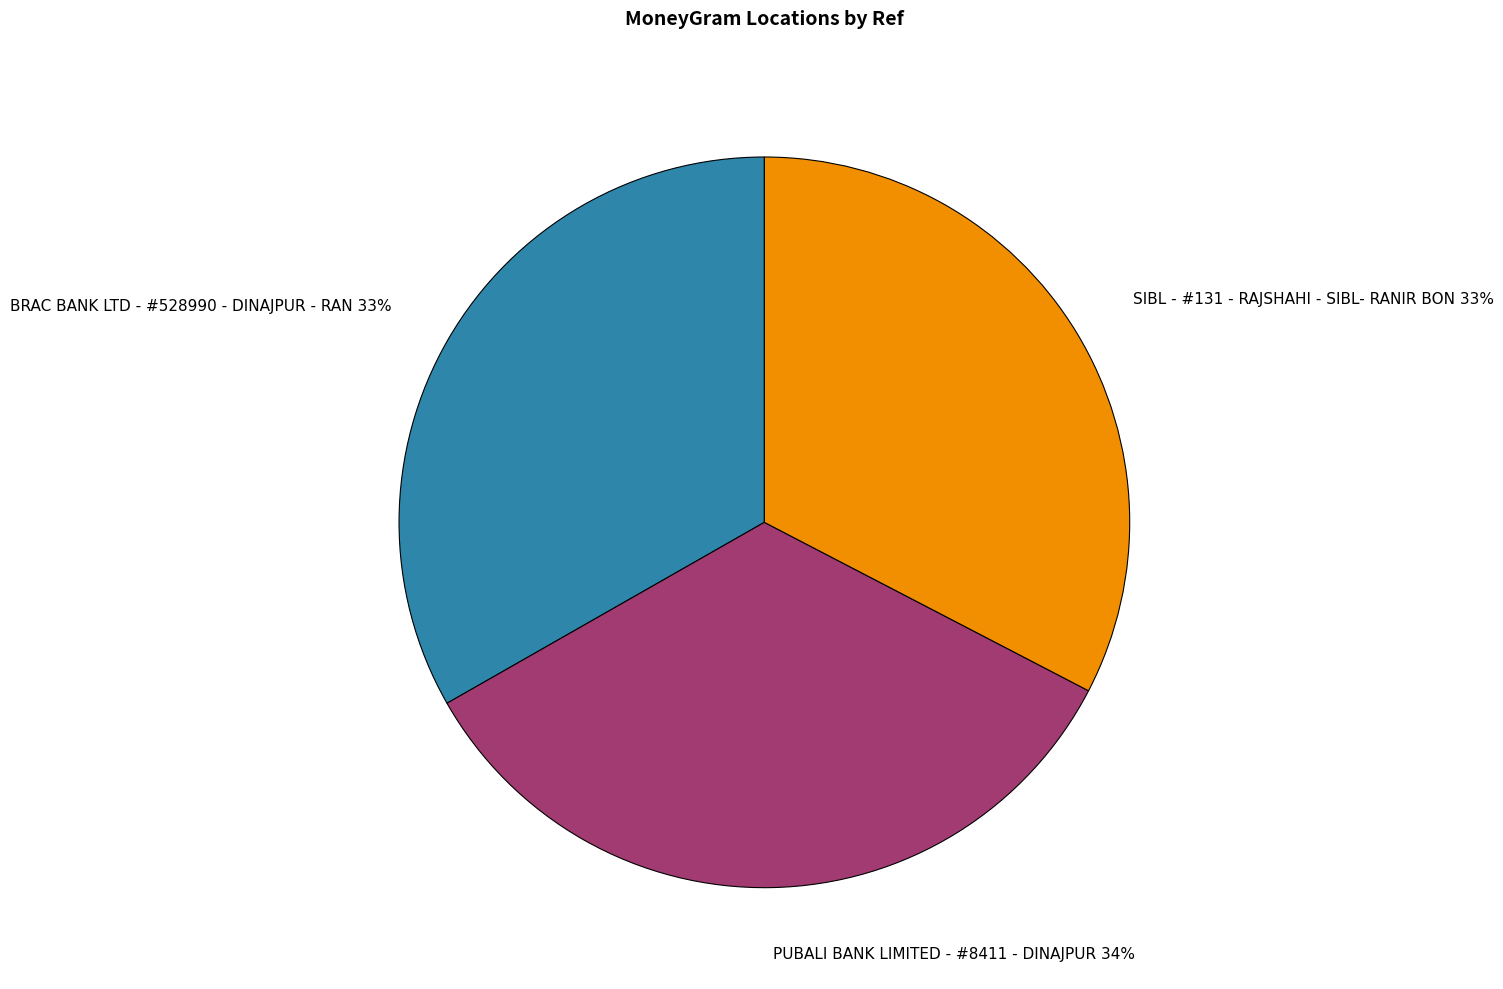

The PUBALI BANK LIMITED - #8411 - DINAJPUR slice represents 45% of the pie. True or false?

False